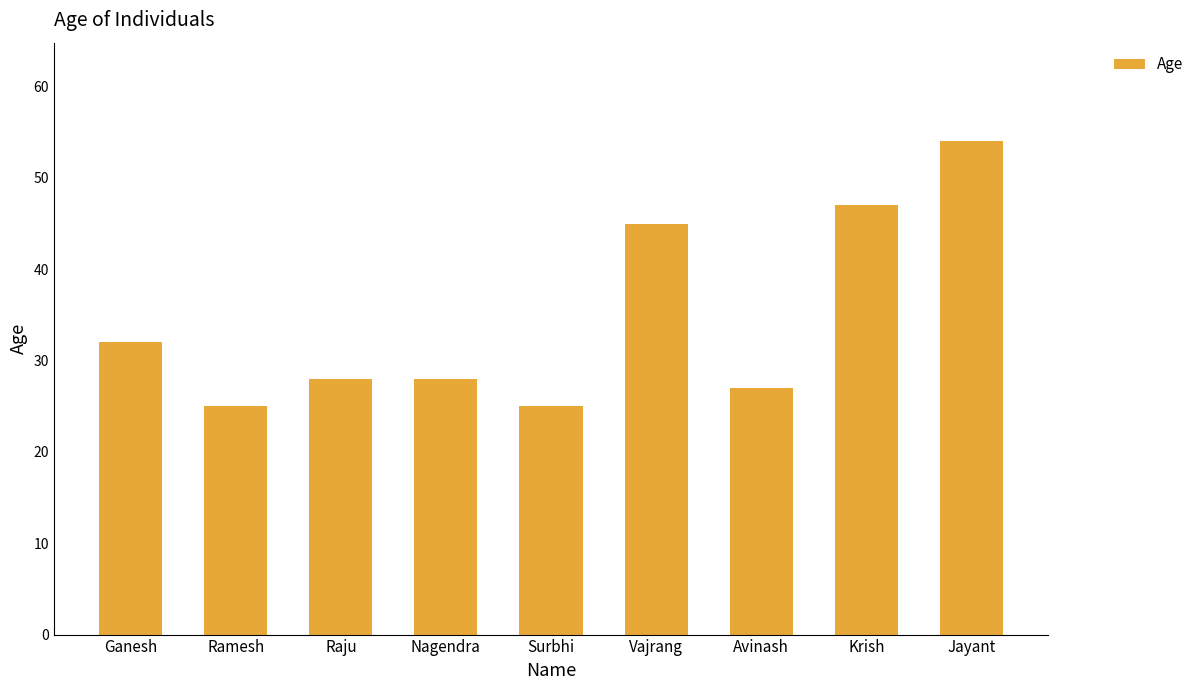

Is it true that the value at Krish is 47?

True